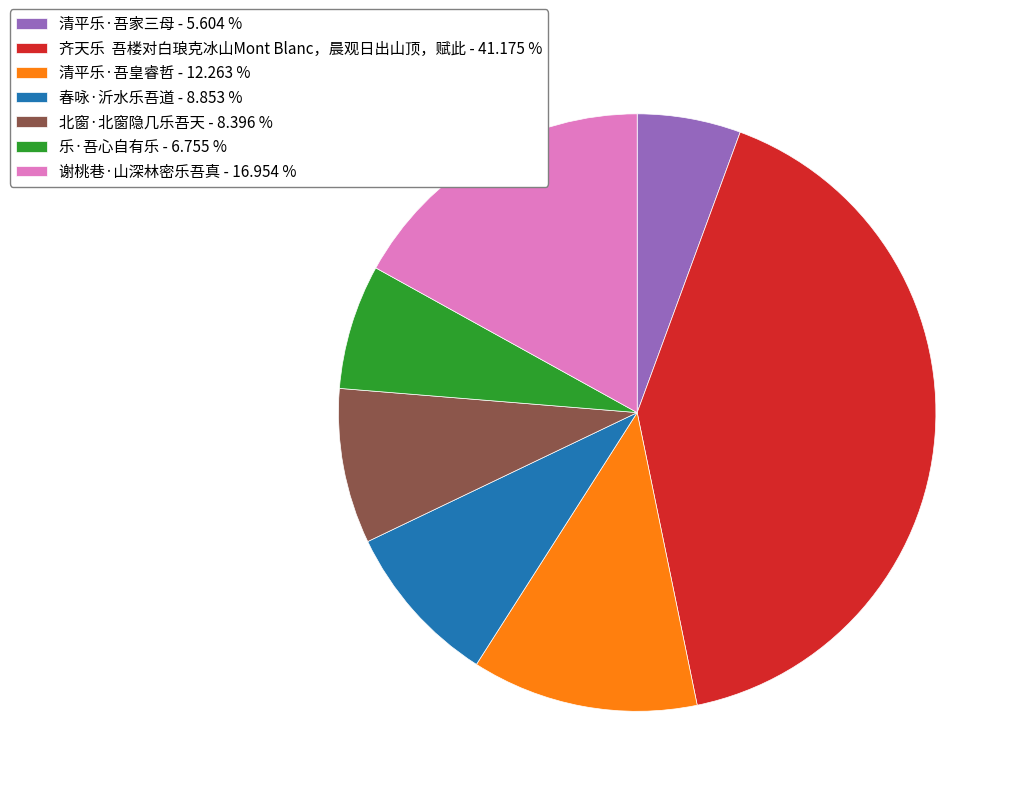

How many slices are in this pie chart?

7